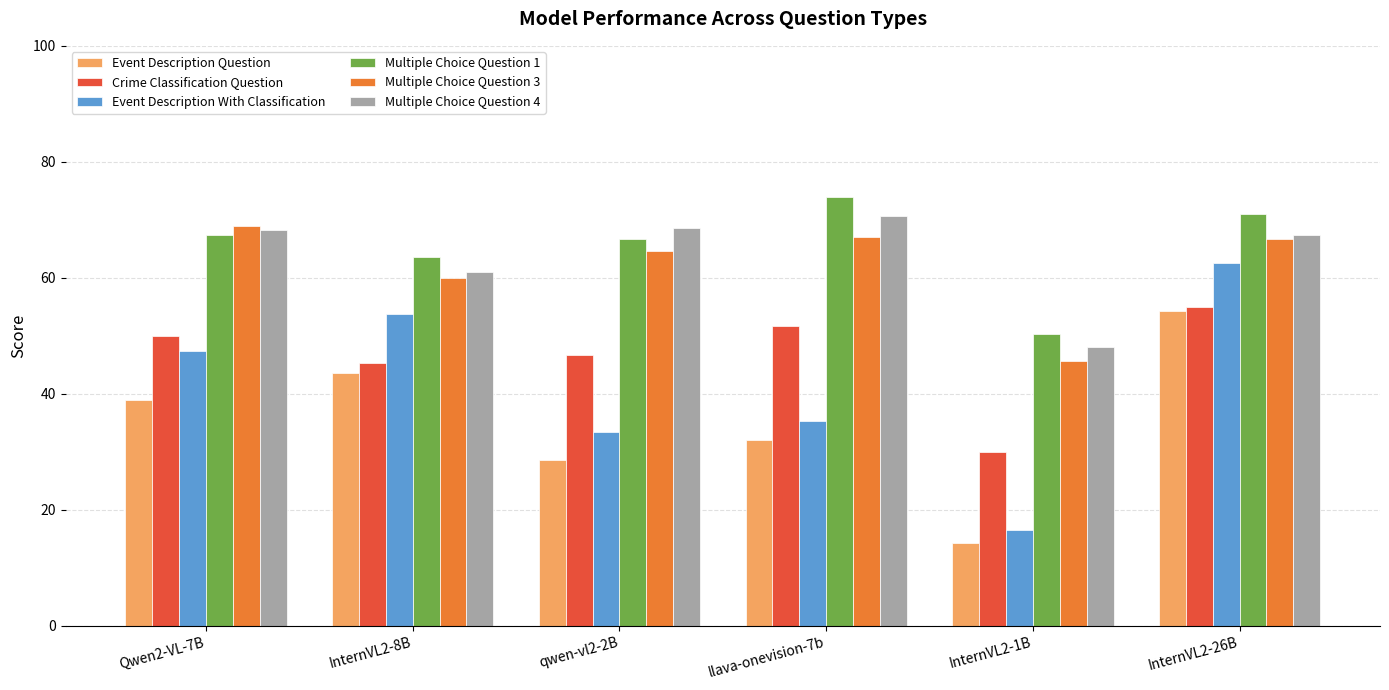

Which series changed the most between Qwen2-VL-7B and qwen-vl2-2B?

Event Description With Classification